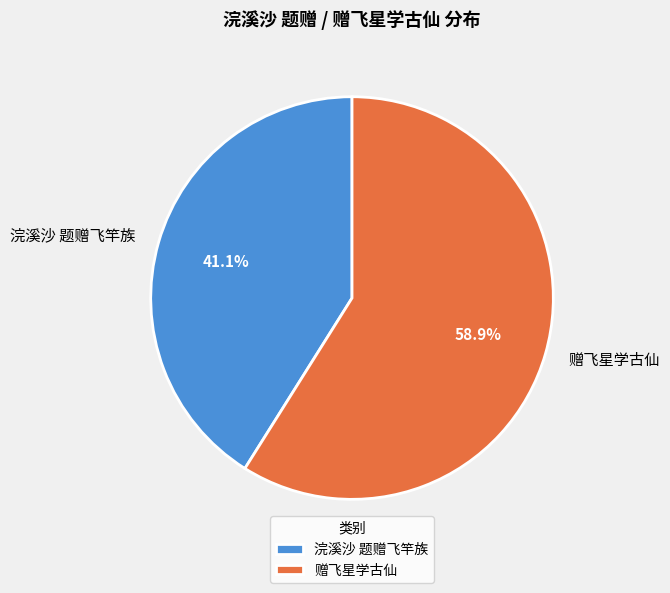

Is the sum of 浣溪沙 题赠飞竿族 and 赠飞星学古仙 greater than half?

Yes